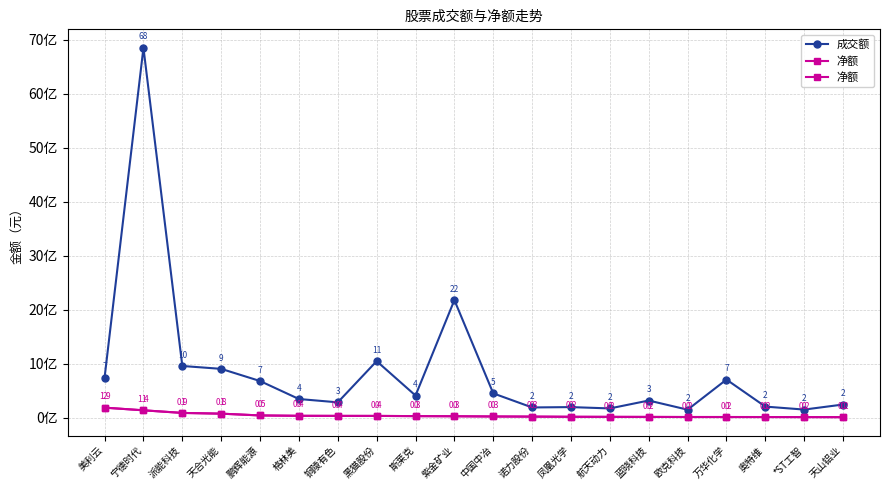

Which label corresponds to the smallest value in the chart?

天山铝业